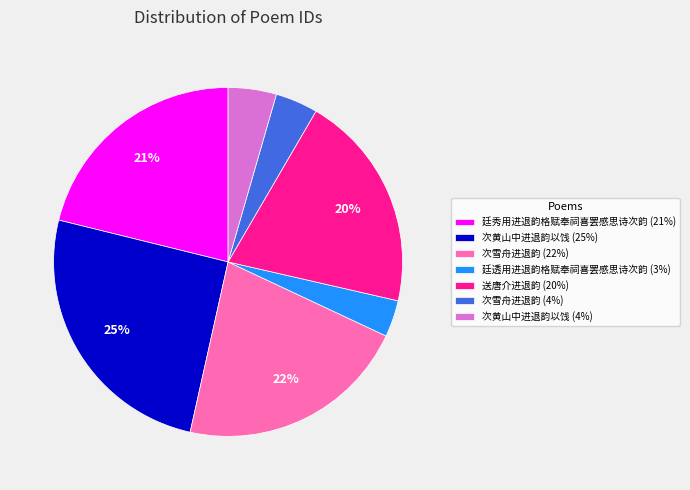

To the nearest percent, what is the difference between the largest and smallest slice percentages?

22%